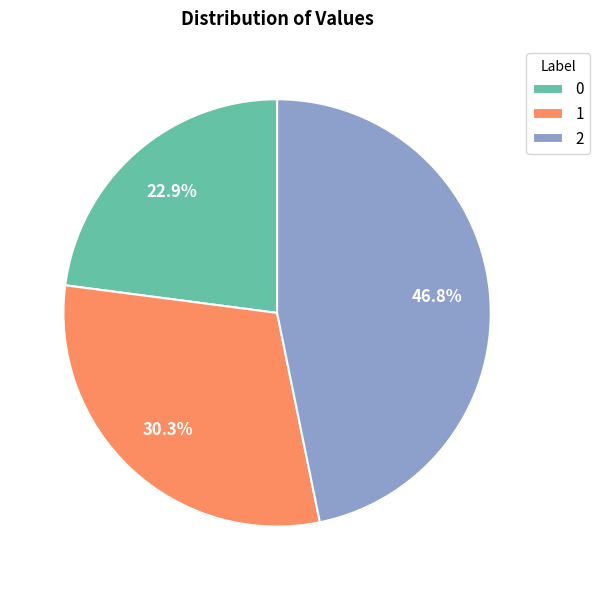

What is the ratio of the value at 2 to the value at 1?

1.5